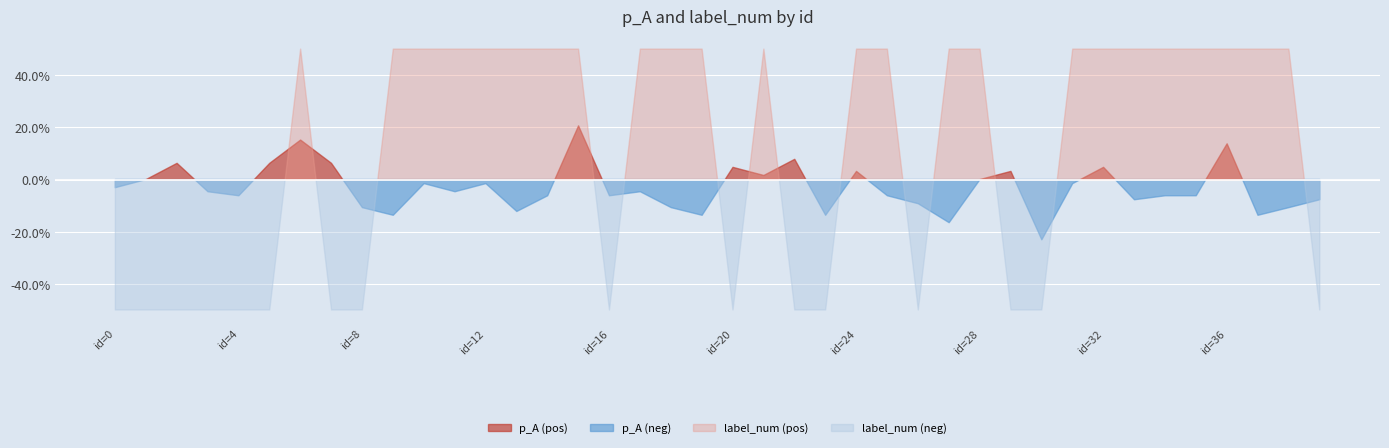

Does the chart display data point markers on the line(s)?

No